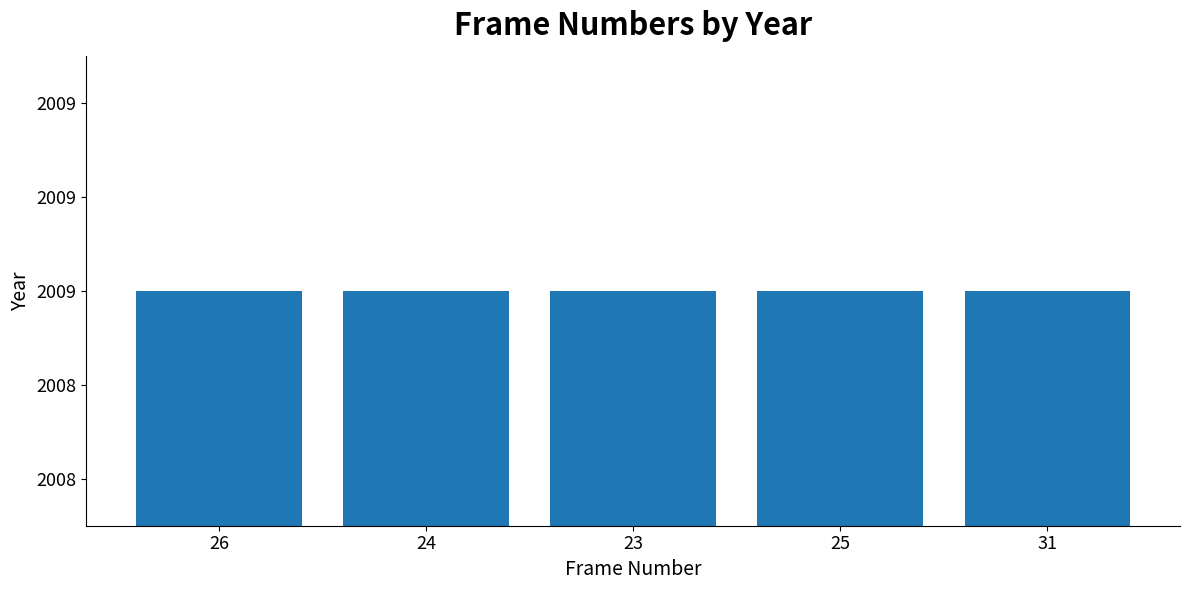

List the labels in order of value, smallest first.

23, 24, 25, 26, 31